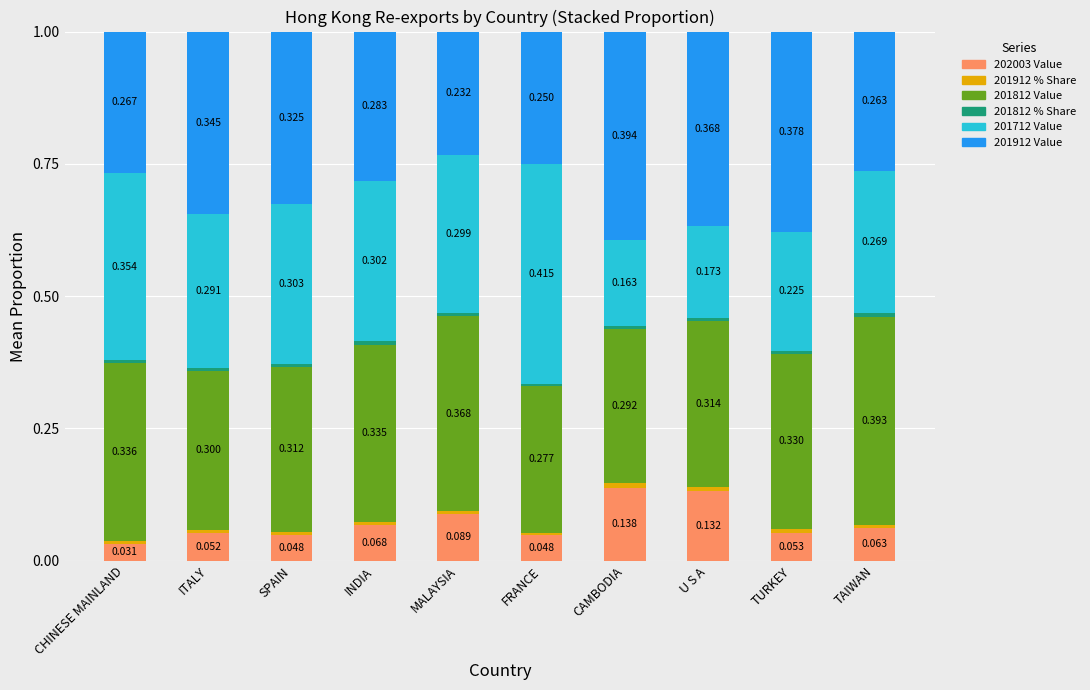

Which category has the highest value in the 202003 Value series?

CAMBODIA